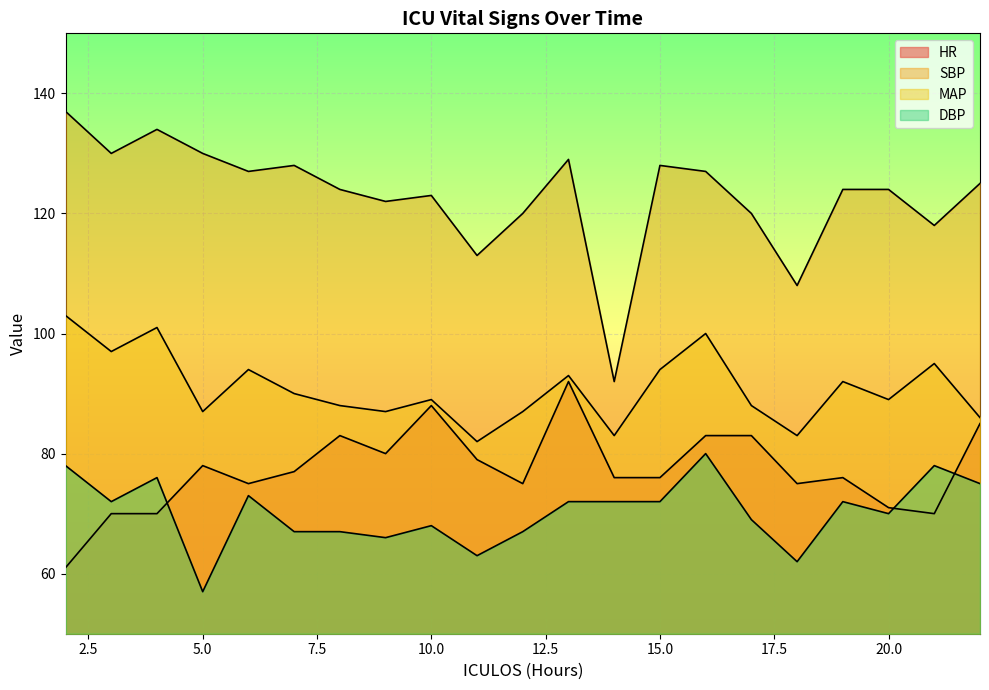

How many series are shown in this chart?

4